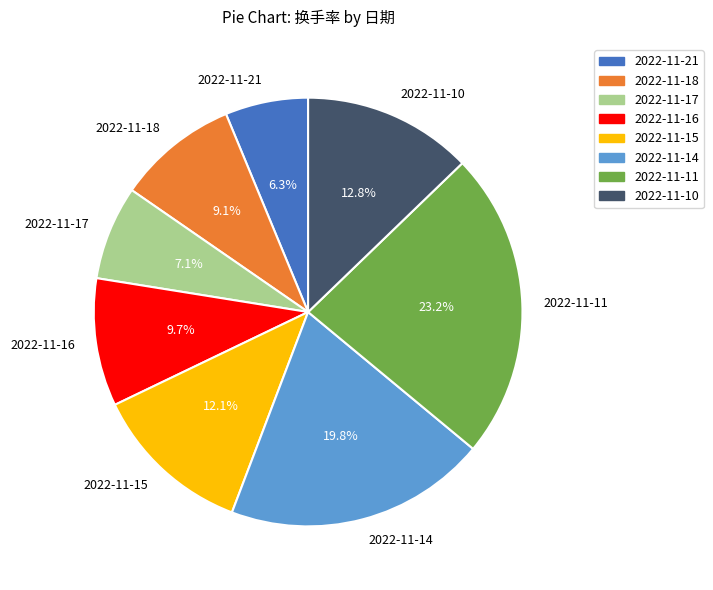

Does 2022-11-21 represent more than half of the total?

No